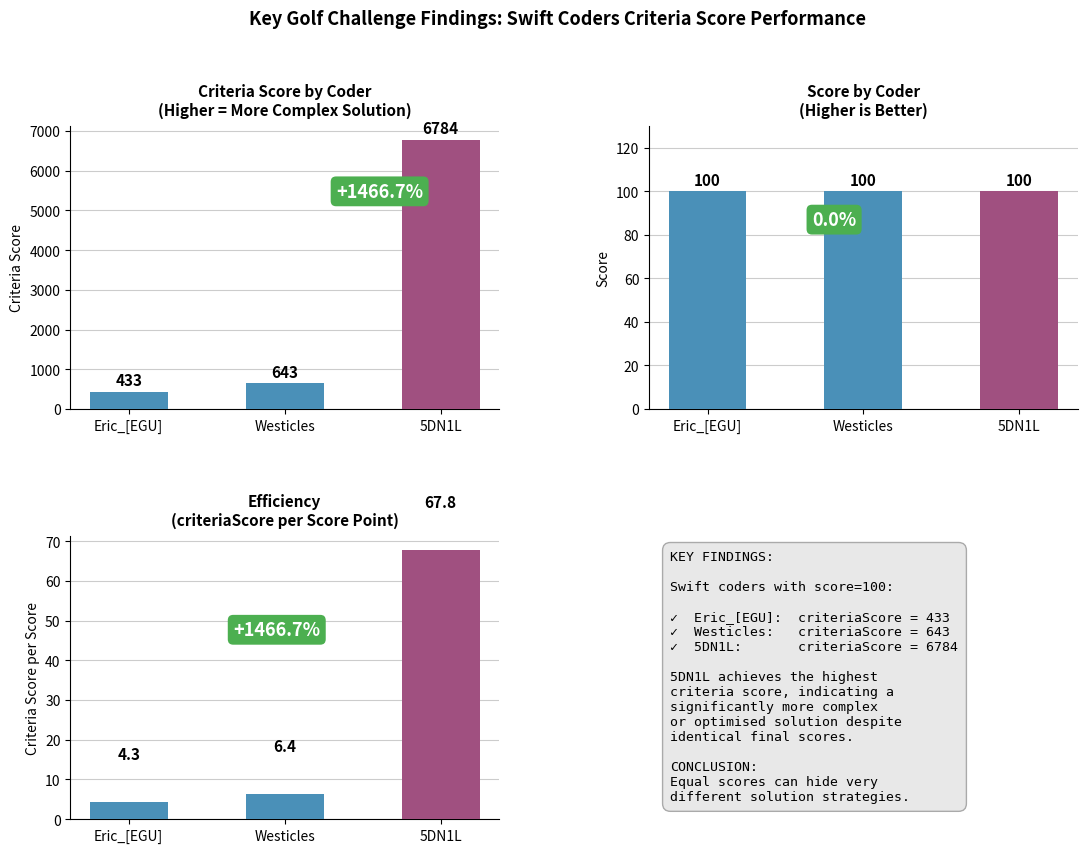

Which has a higher value, 5DN1L or Eric_[EGU]?

5DN1L